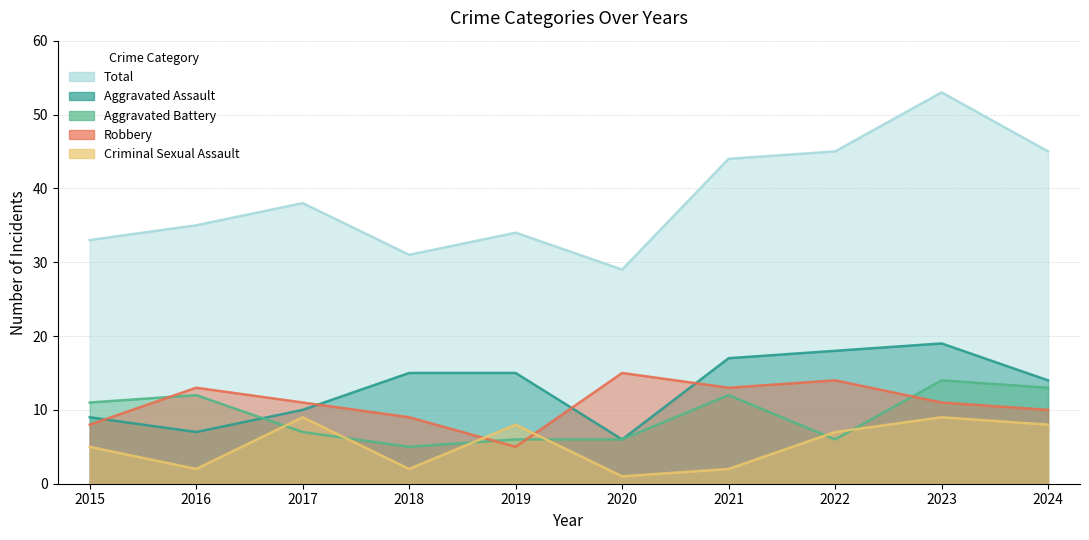

How many data points in Robbery are less than 11?

4